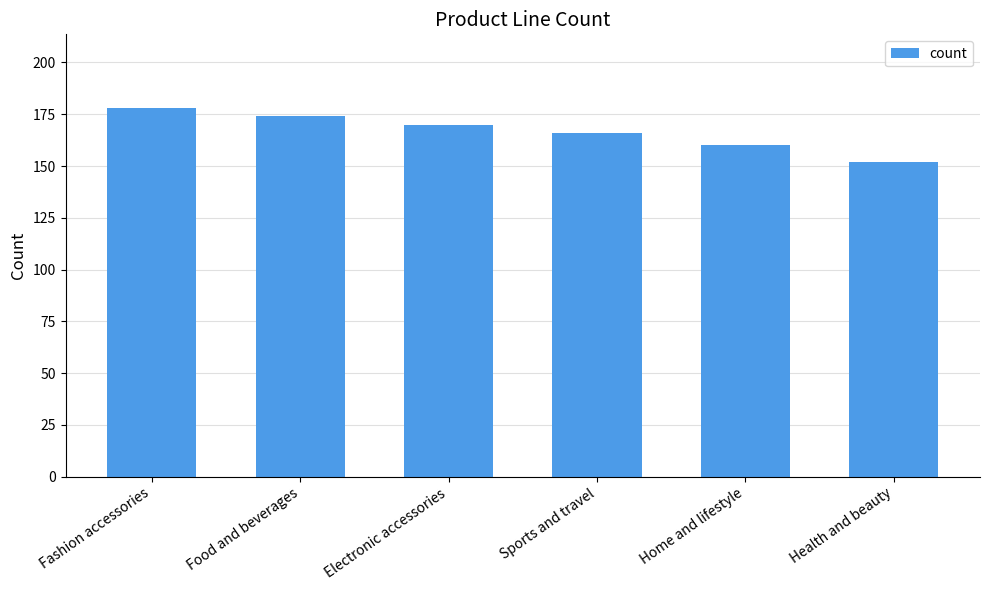

True or false: the data shows 295 at Electronic accessories.

False